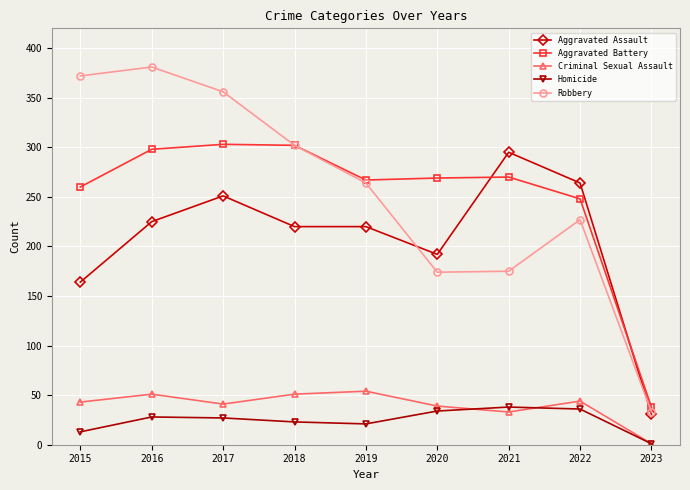

Which category has the lowest value across all series?

2023